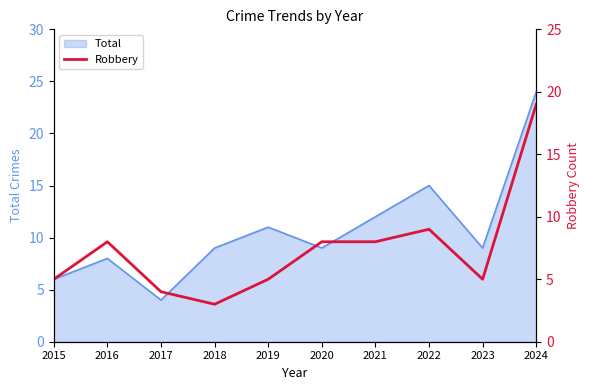

Is it true that Total equals 8 at 2015?

False